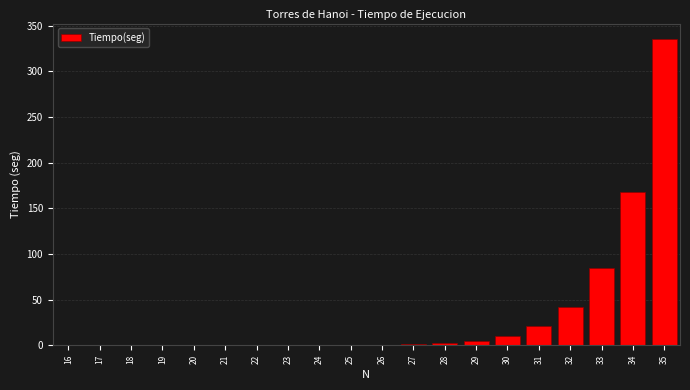

True or false: the data shows 0.0 at 17.

True